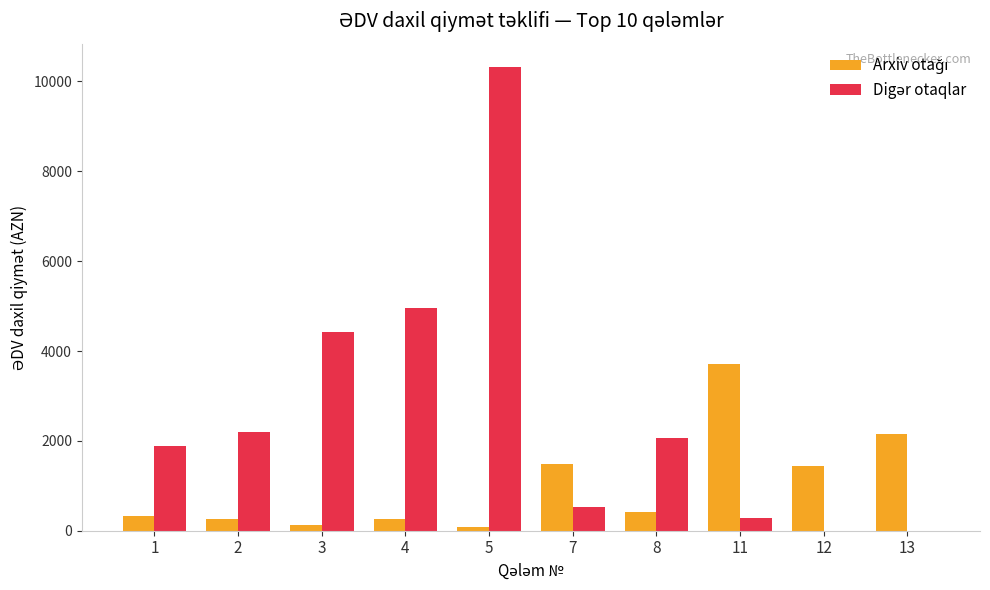

What is the maximum value shown in the chart?

10325.0